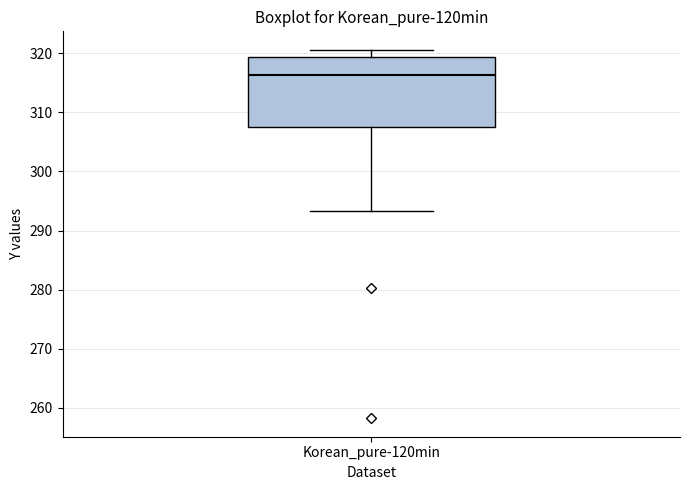

Transcribe this box plot: give where the median line is, the range the box spans, and where the two whiskers end, as read against the y-axis. The values are not printed on the chart, so give them approximately, as read against the axis.

median 316, box 308 to 319, whiskers 293 to 321